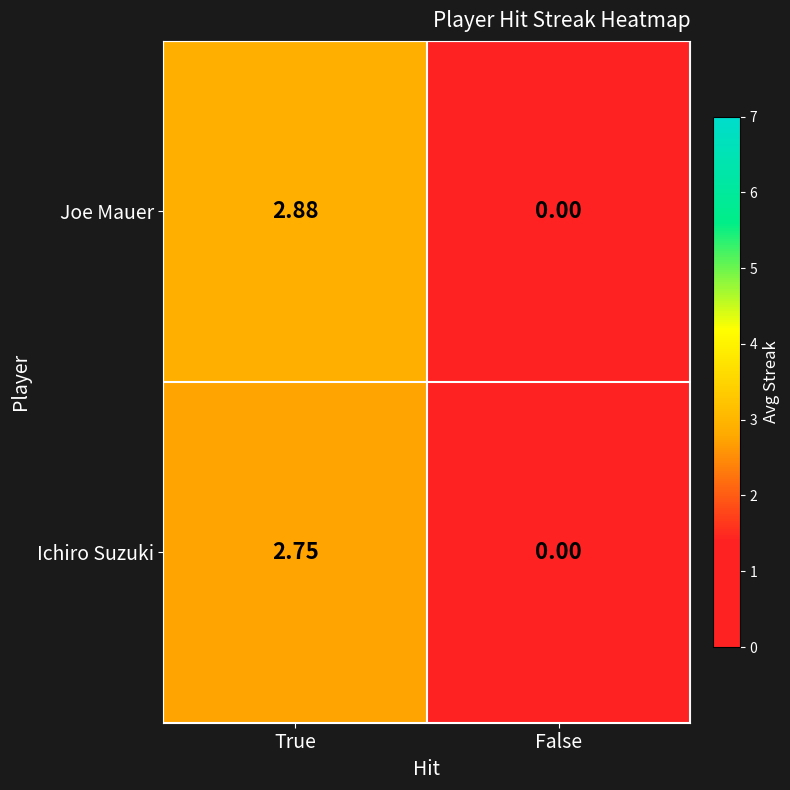

Which series changed the most between True and False?

Joe Mauer